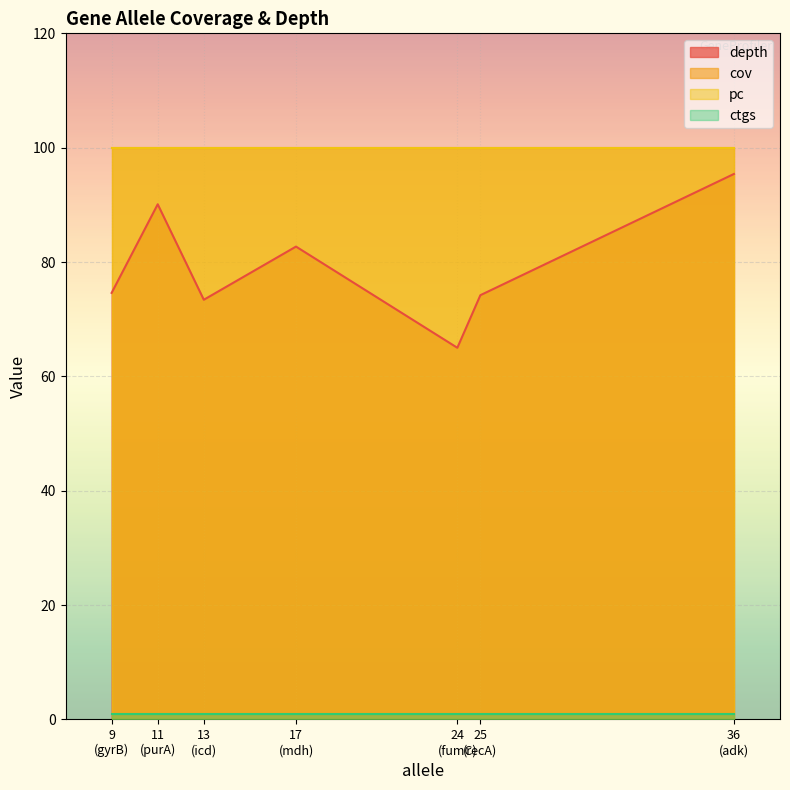

At which label is depth closest to 80?

17
(mdh)